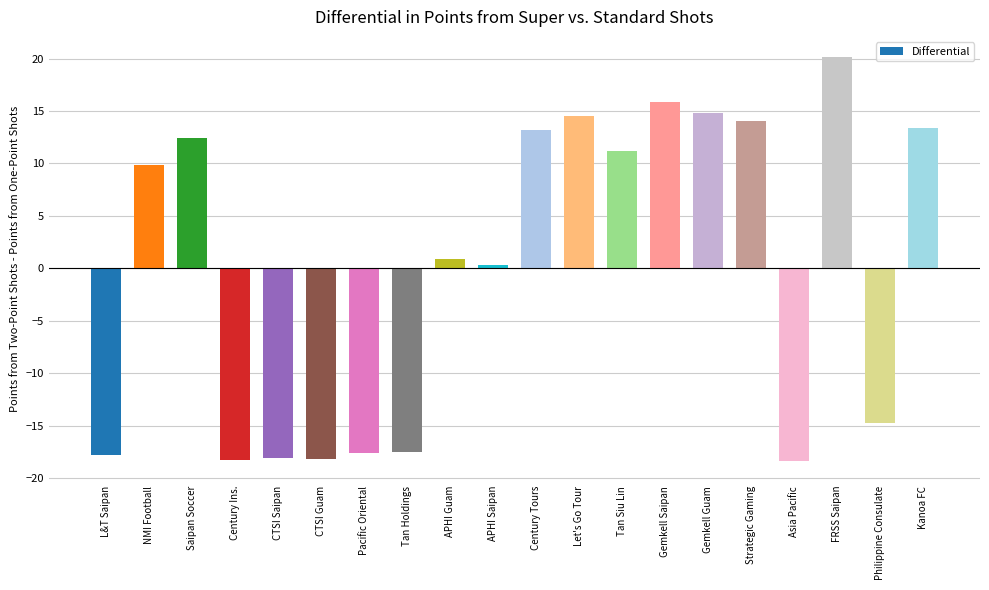

What is the change in value from Gemkell Saipan to Asia Pacific?

-34.2